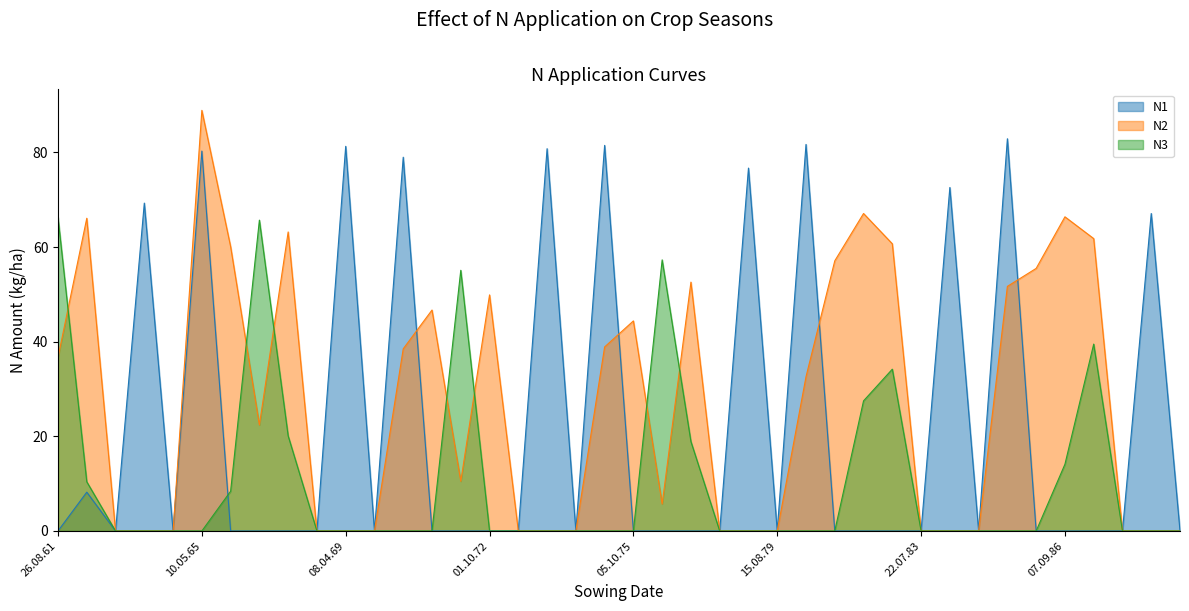

What is the label of the 5th point from the left?

16.08.64